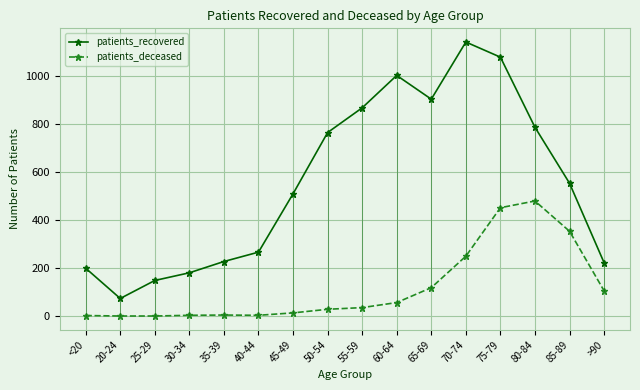

True or false: patients_deceased and patients_recovered intersect in this chart.

False